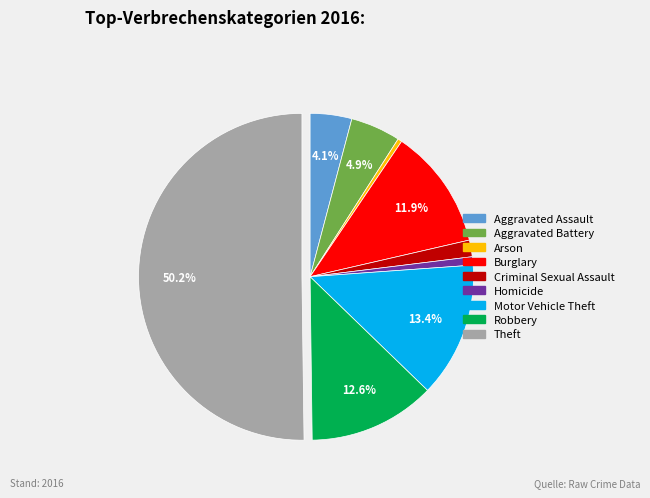

Which has a higher value, Motor Vehicle Theft or Burglary?

Motor Vehicle Theft